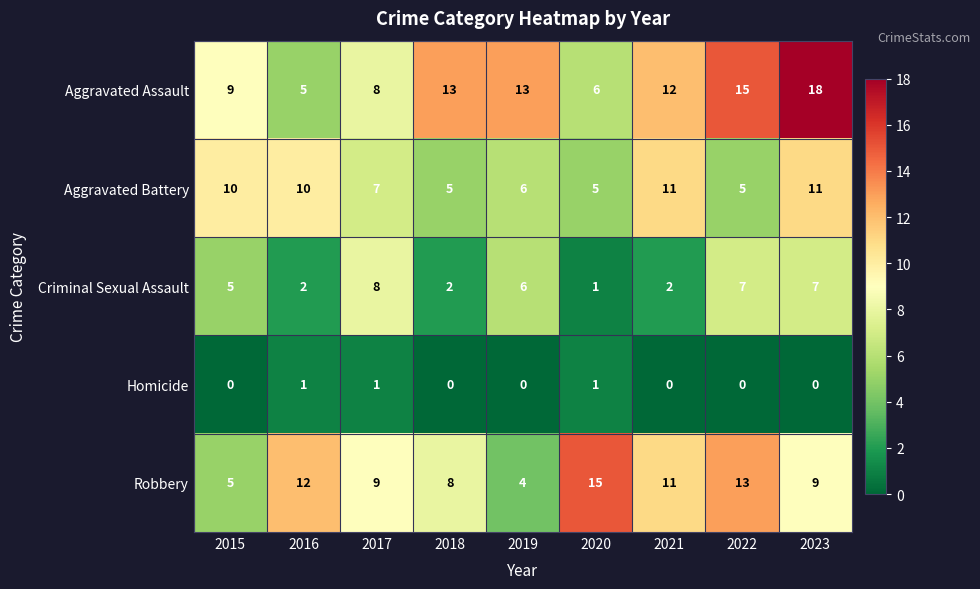

What is the difference between the maximum and minimum values in the Aggravated Assault series?

13